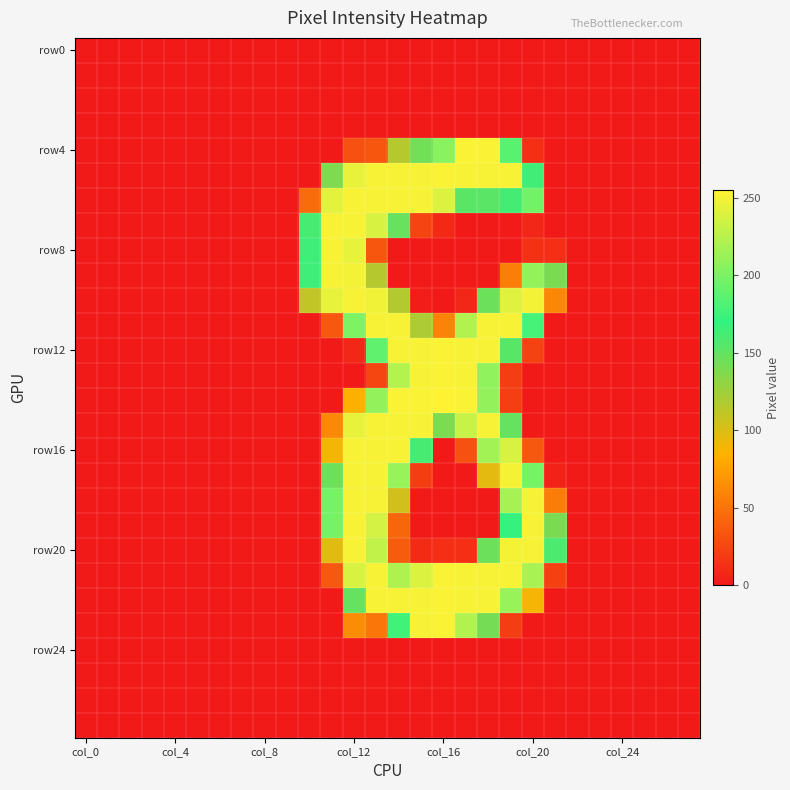

Which label corresponds to the smallest value in the chart?

col_0